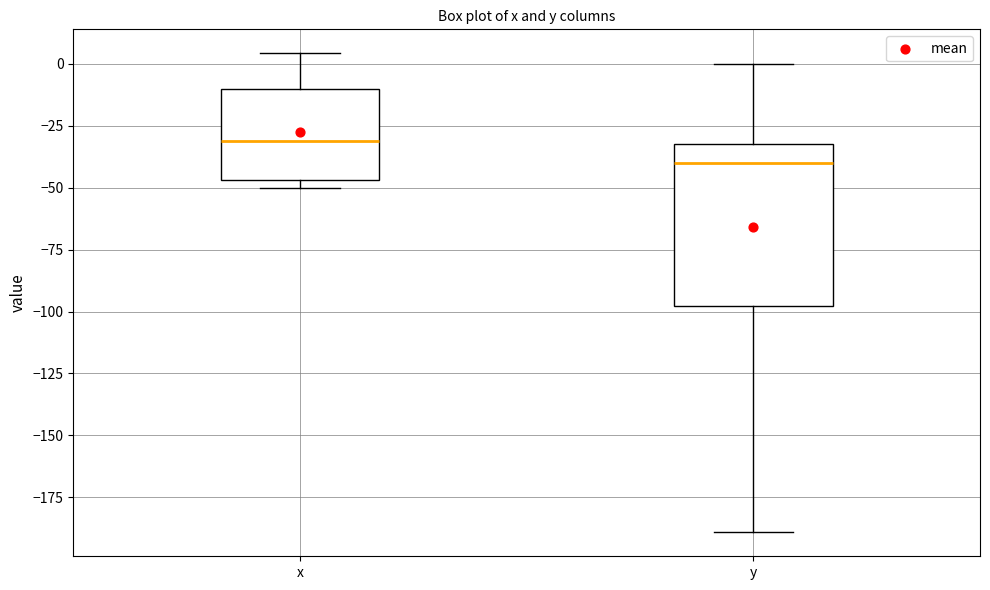

Which box has the lowest median line?

y